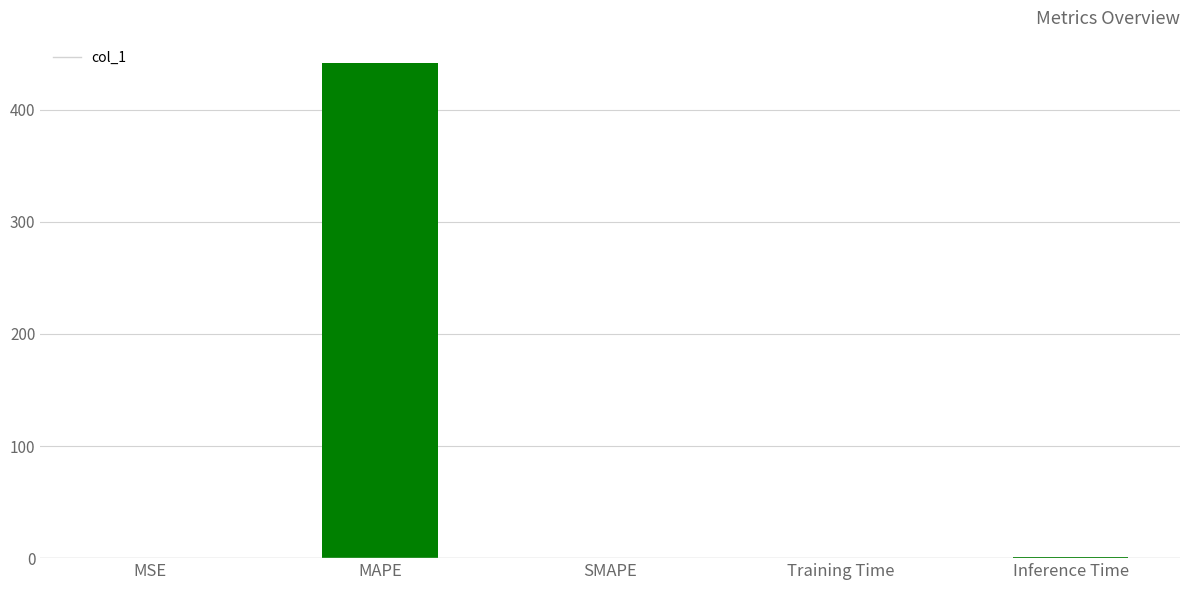

At which category does the chart reach its peak across all series?

MAPE